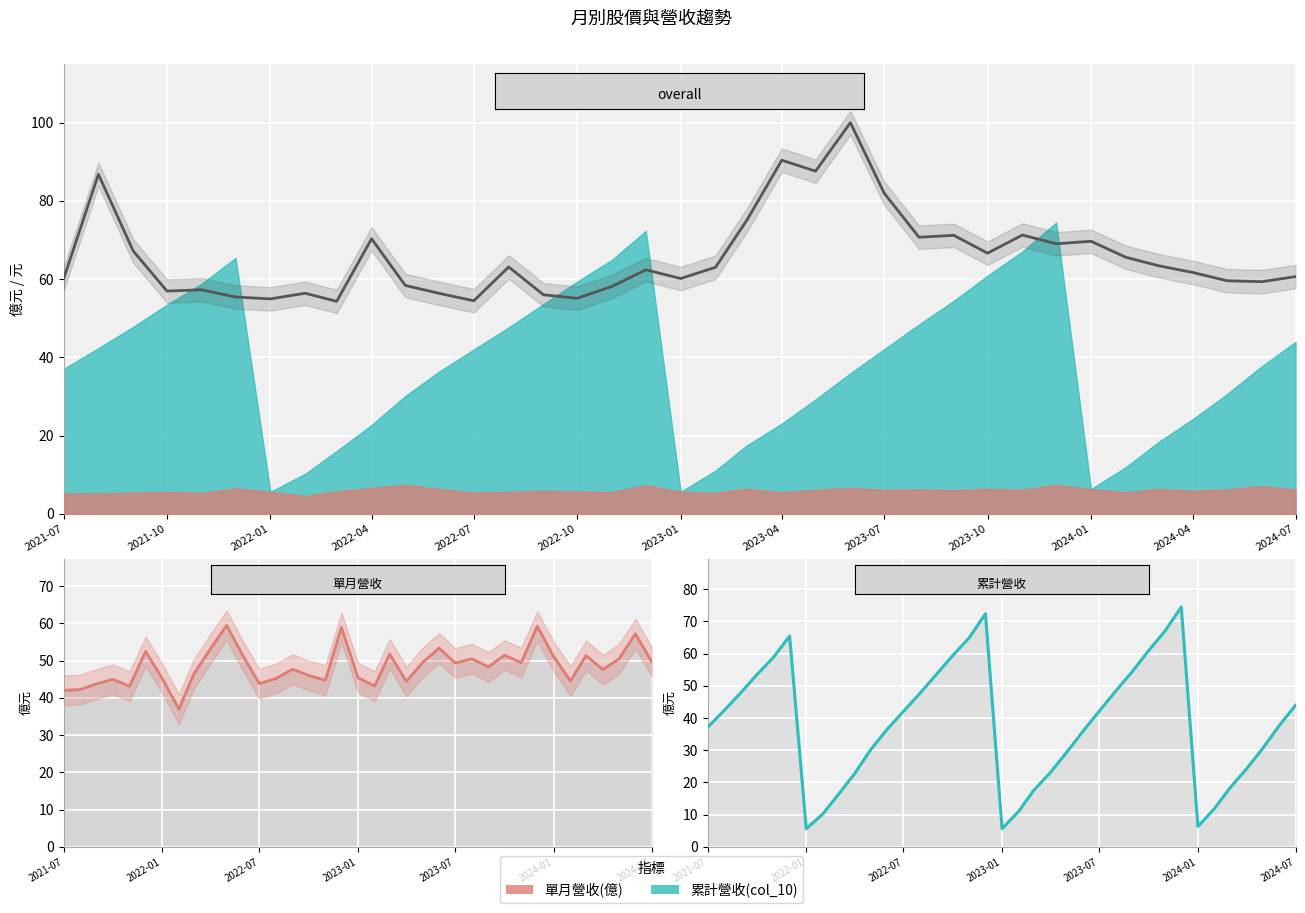

Where does the 累計營收(col_10) series first go above 37?

2021-07